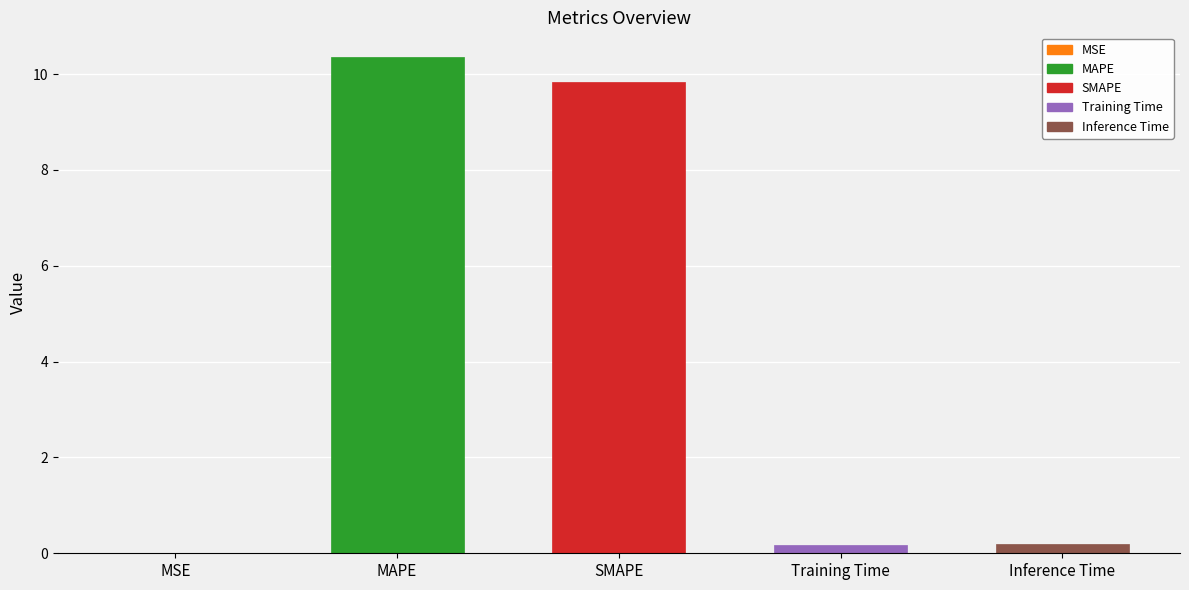

The value at MSE is 0.0. True or false?

True